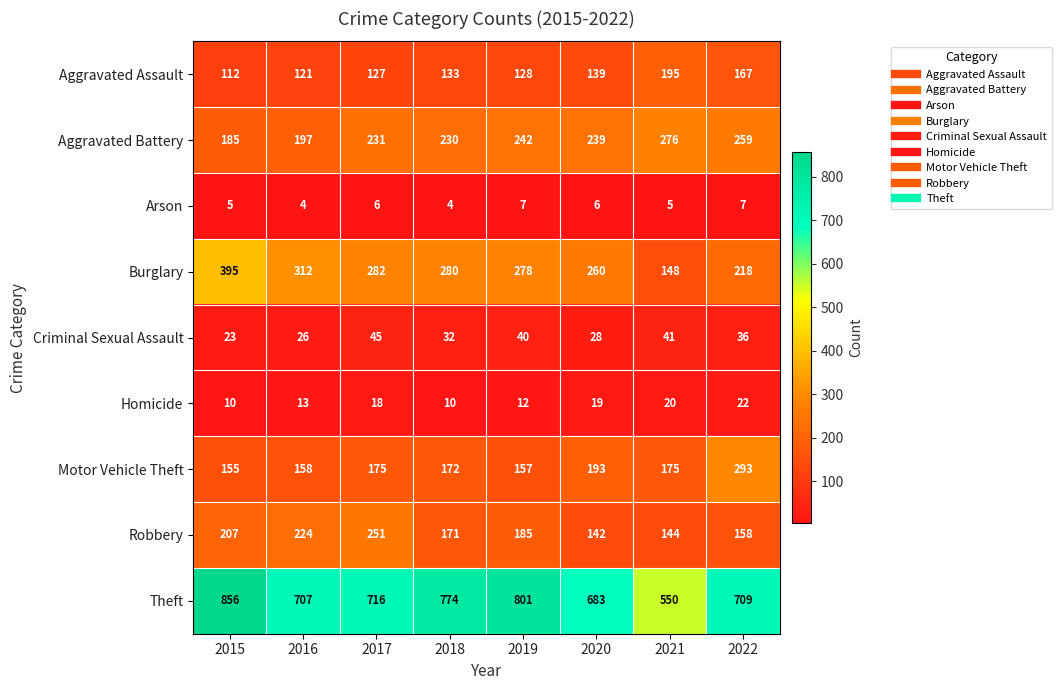

What is the sum of the Theft values at 2017 and 2021?

1266